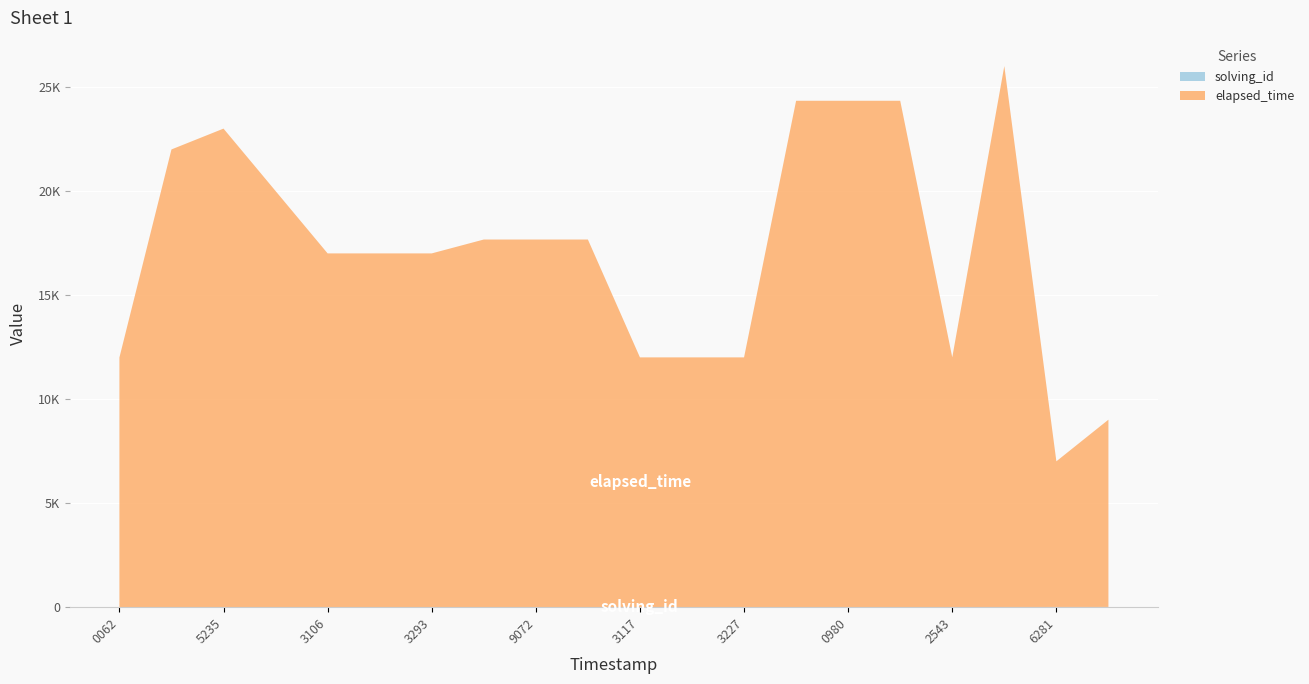

Reading right to left, what are all the values shown in this chart?

solving_id: 1525079774582=12	1525079762819=11	1525079753246=10	1525079725430=9	1525079710276=8	1525079709803=8	1525079709338=8	1525079632274=7	1525079631799=7	1525079631178=7	1525079591135=6	1525079590723=6	1525079590356=6	1525079532932=5	1525079531965=5	1525079531064=5	1525079475096=4	1525079452355=3	1525079426265=2	1525079400628=1
elapsed_time: 1525079774582=9000	1525079762819=7000	1525079753246=26000	1525079725430=12000	1525079710276=24333	1525079709803=24333	1525079709338=24333	1525079632274=12000	1525079631799=12000	1525079631178=12000	1525079591135=17666	1525079590723=17666	1525079590356=17666	1525079532932=17000	1525079531965=17000	1525079531064=17000	1525079475096=20000	1525079452355=23000	1525079426265=22000	1525079400628=12000